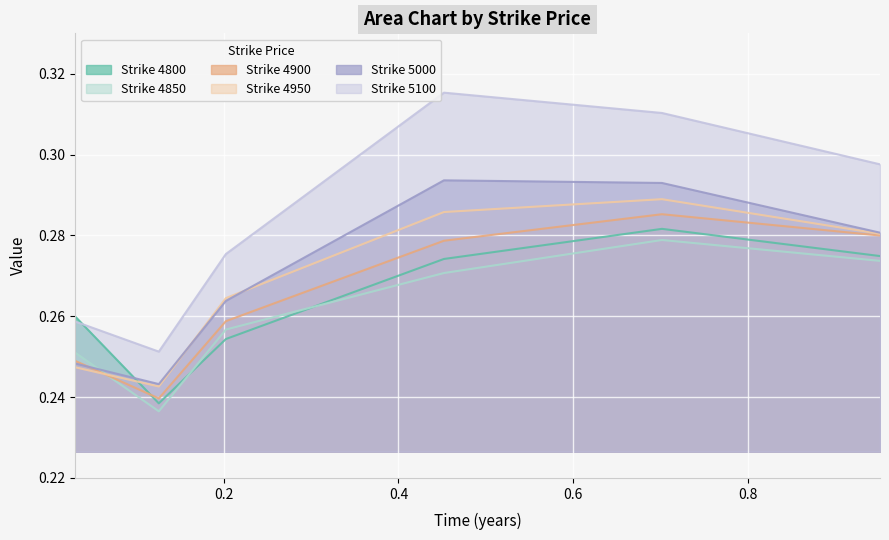

Which series has the widest spread of values?

Strike 5100